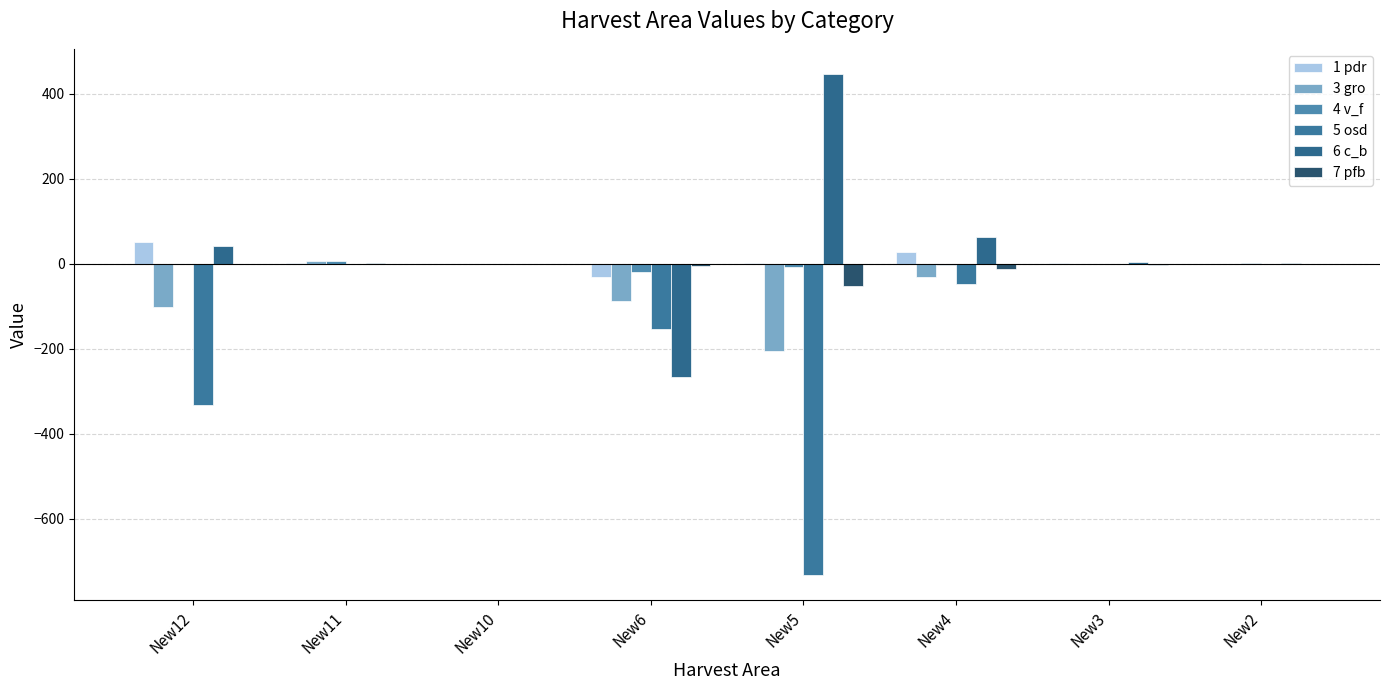

Reading left to right, transcribe all the data shown in this chart.

1 pdr: New12=51.9	New11=0.6	New10=0.0	New6=-30.2	New5=2.1	New4=26.5	New3=0.5	New2=0.1
3 gro: New12=-102.4	New11=5.7	New10=0.0	New6=-87.1	New5=-204.3	New4=-31.6	New3=-1.5	New2=-0.3
4 v_f: New12=-1.1	New11=6.3	New10=0.3	New6=-19.4	New5=-7.4	New4=-2.5	New3=-1.0	New2=2.7
5 osd: New12=-332.0	New11=-0.5	New10=-0.0	New6=-153.4	New5=-733.1	New4=-48.3	New3=-0.5	New2=-0.3
6 c_b: New12=40.6	New11=2.7	New10=0.2	New6=-265.7	New5=446.7	New4=62.6	New3=4.7	New2=0.6
7 pfb: New12=-1.2	New11=-0.0	New10=-0.0	New6=-5.1	New5=-51.4	New4=-11.9	New3=-2.1	New2=-0.2